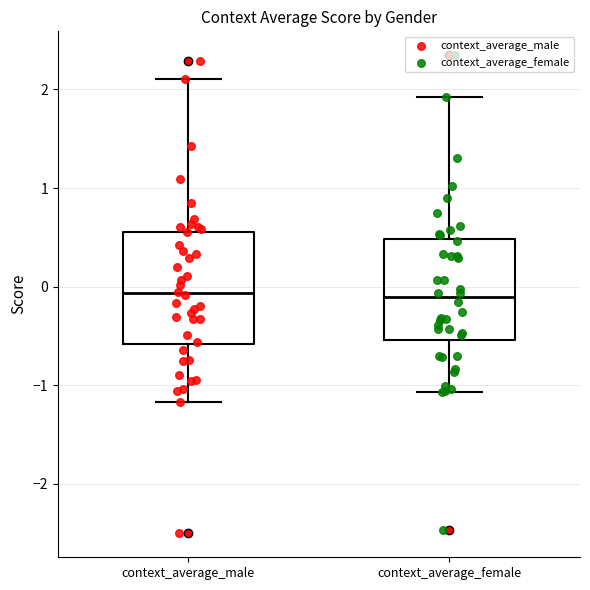

Comparing the boxes themselves (not the whiskers), which one is the tallest?

context_average_male